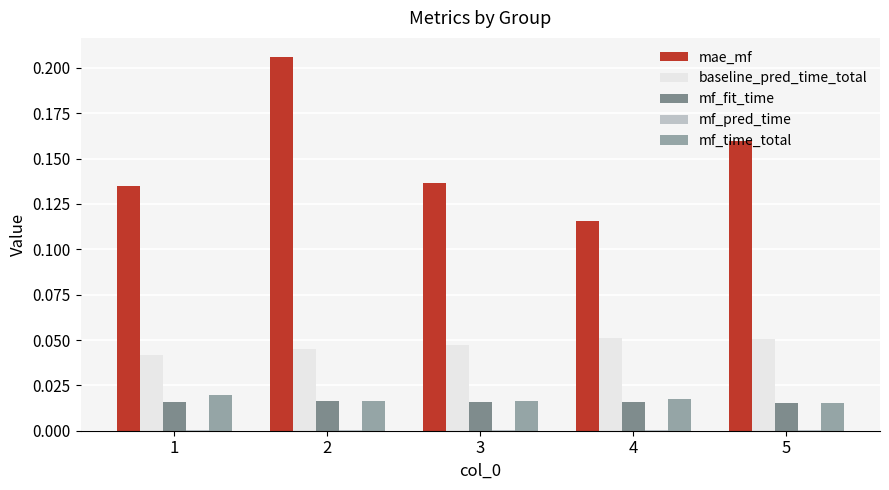

Which series changed the most between 2 and 5?

mae_mf